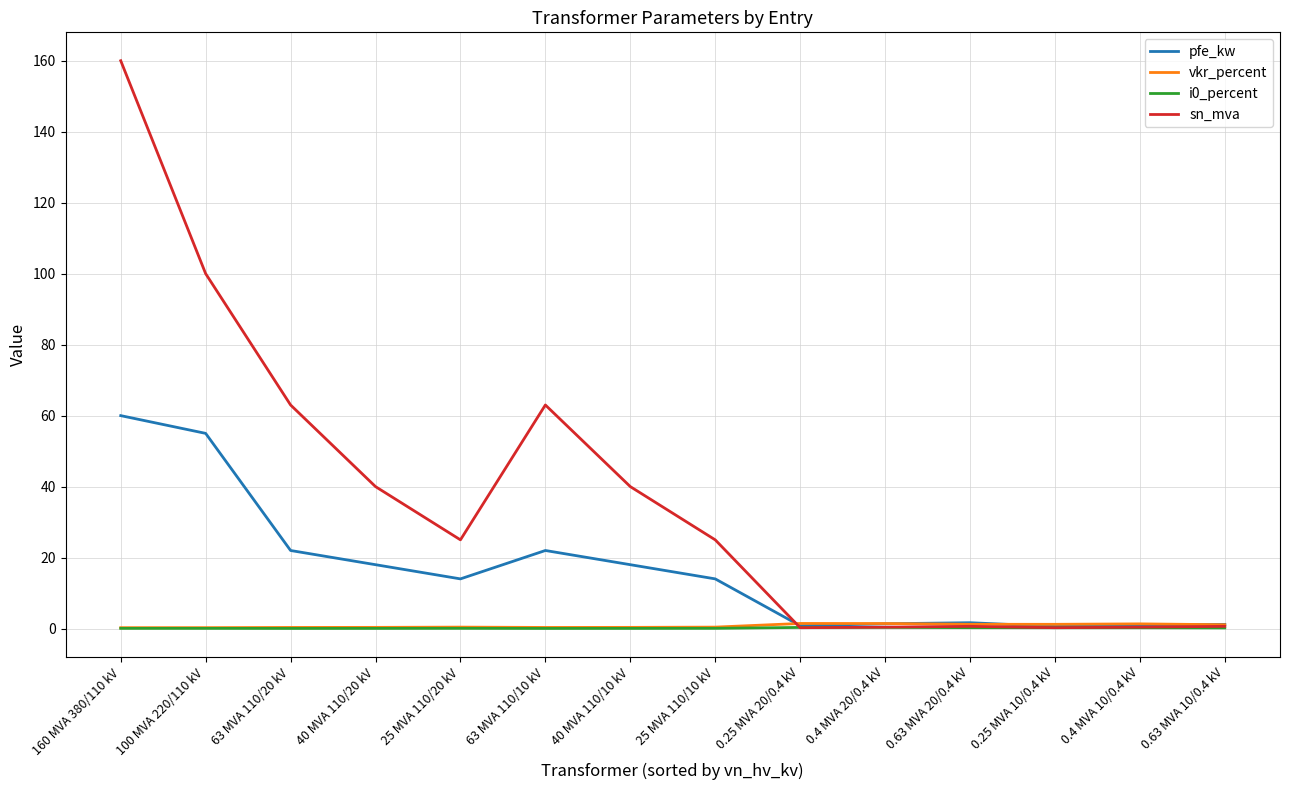

At how many categories does at least one series exceed 102?

1